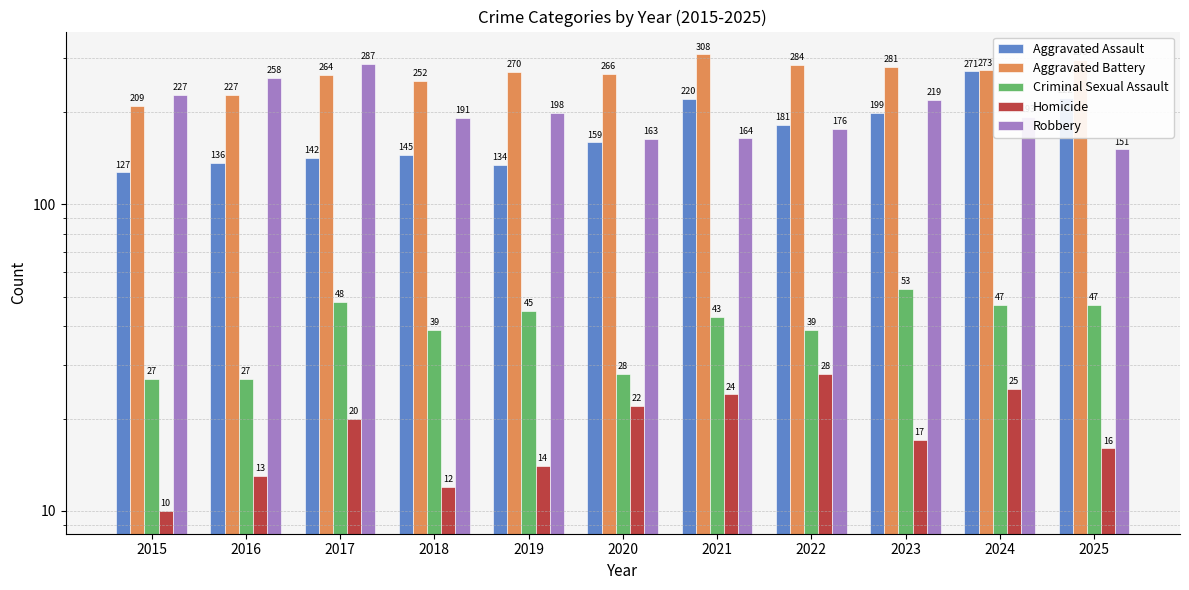

What is the spread (max minus min) of values at 2024?

248